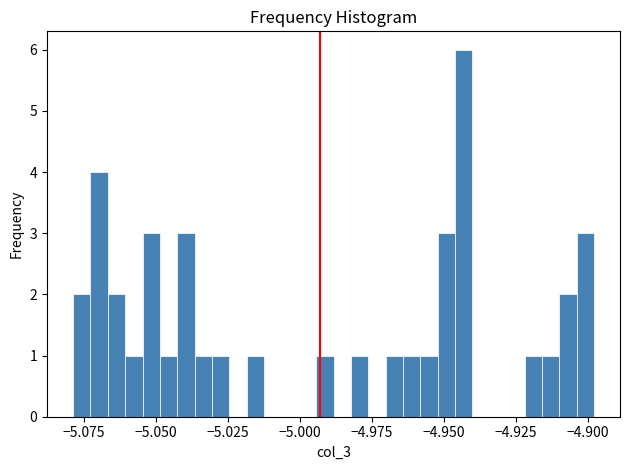

Around what value on the x-axis is the tallest bar? Give the approximate position of its centre, as read against the axis.

-4.945